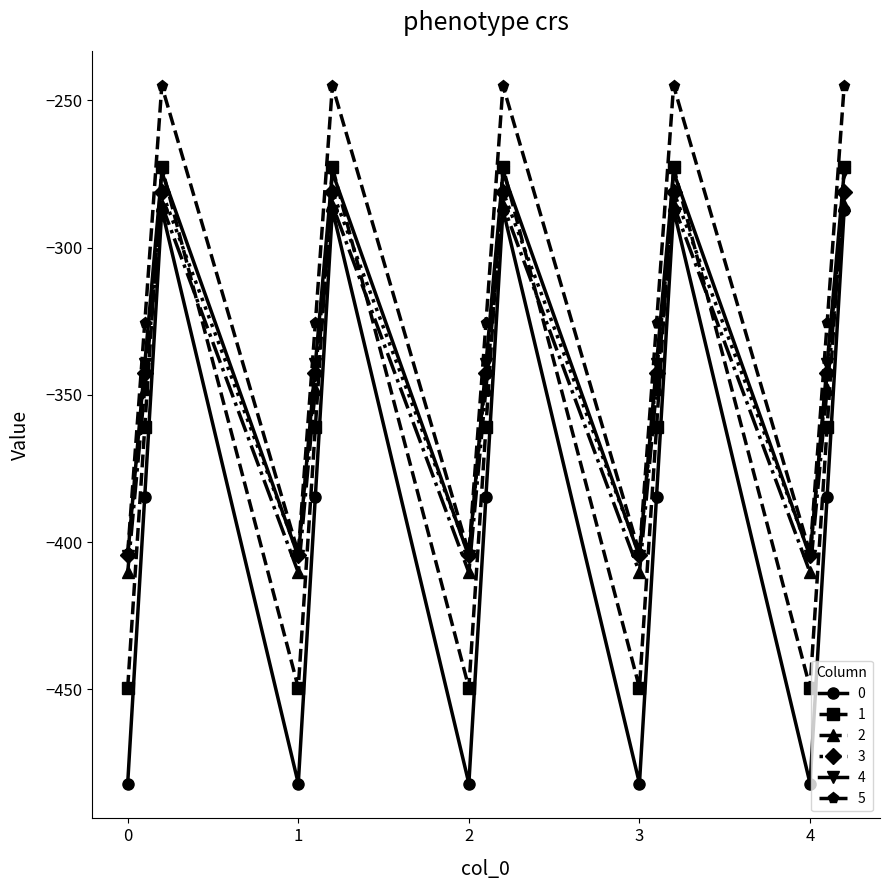

True or false: 5 and 1 cross at least once.

False